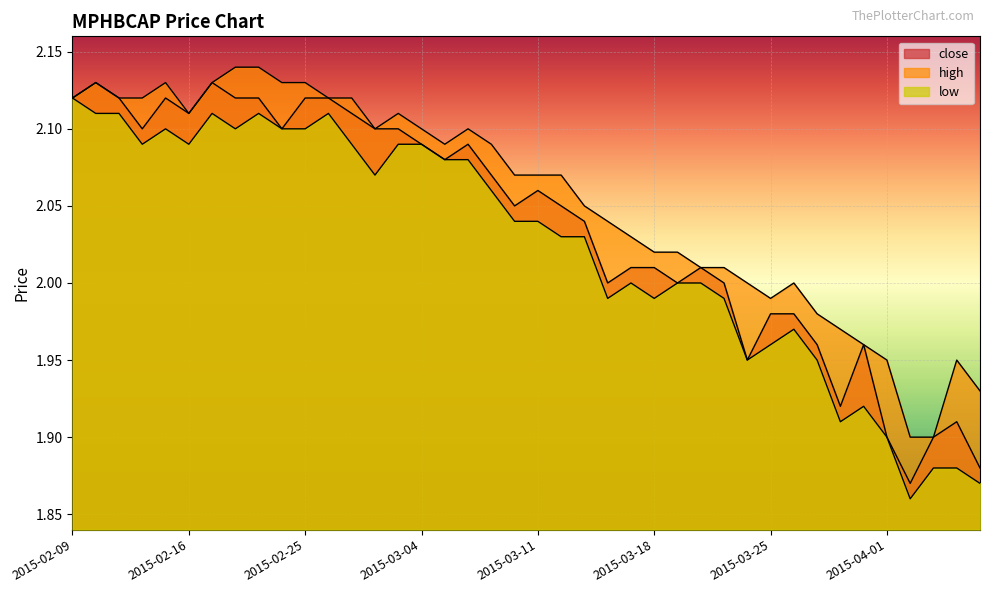

How many series are shown in this chart?

3